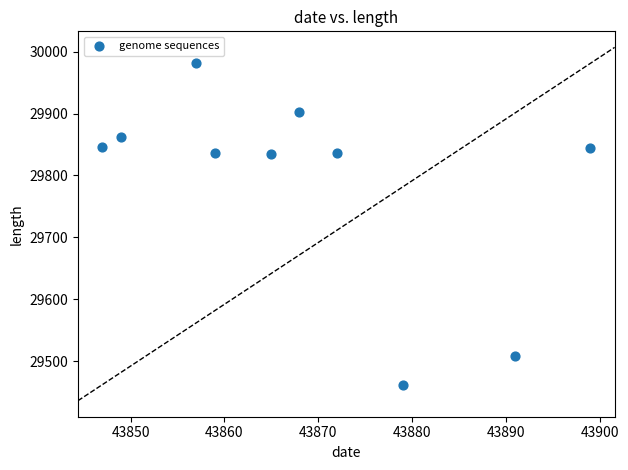

What is the range of X values (max minus min)?

52